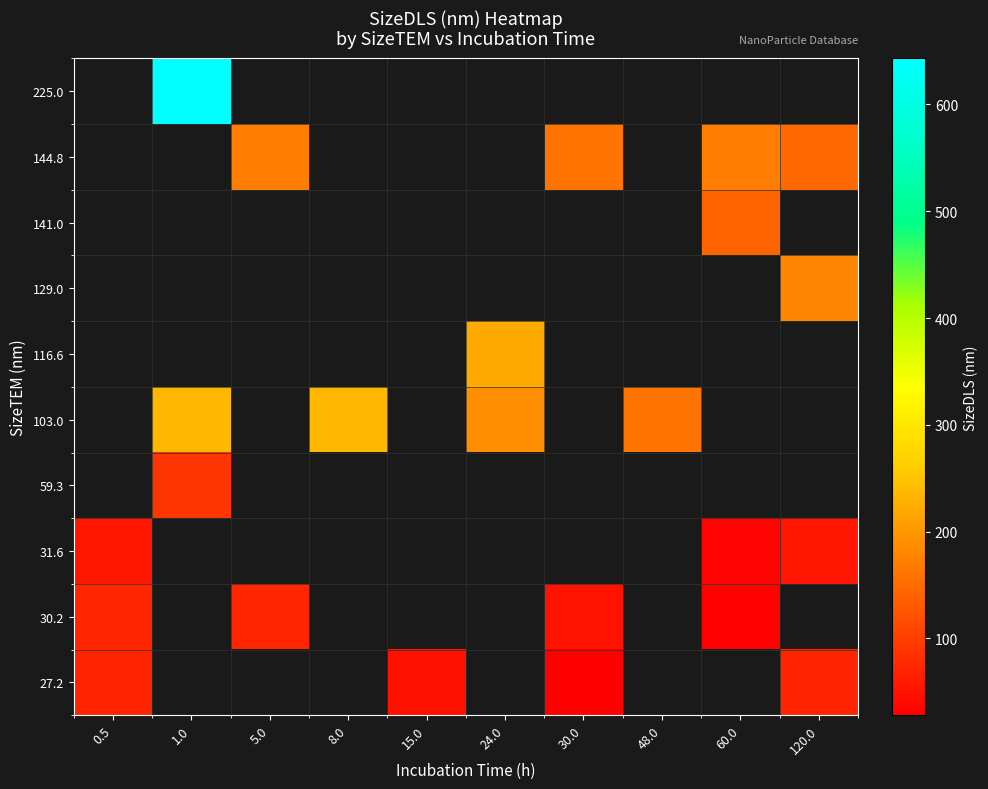

Between 5.0 and 1.0, which is larger?

1.0